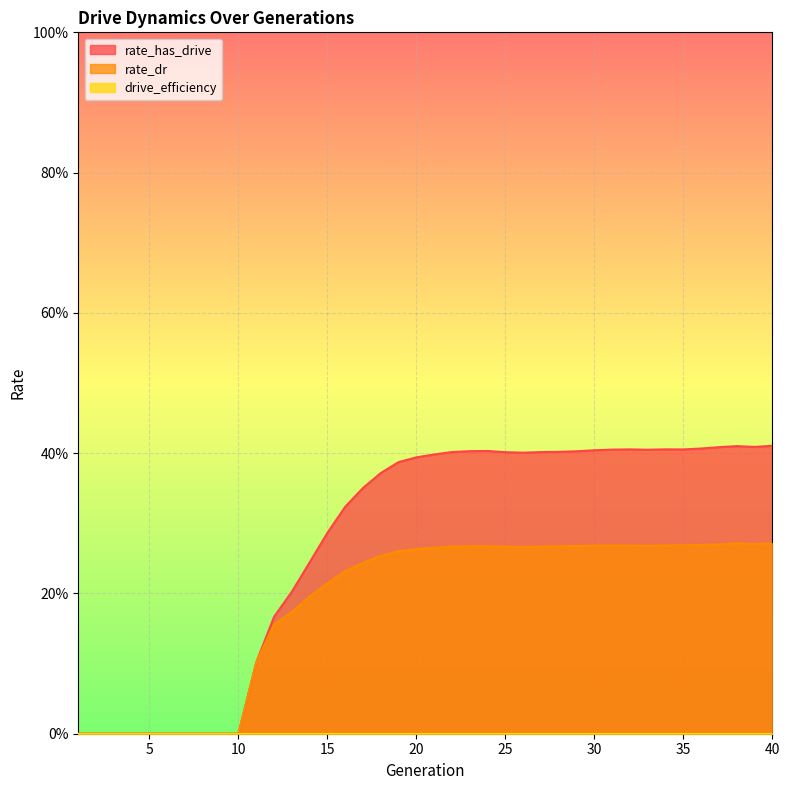

At which category does rate_has_drive reach its first local valley?

26